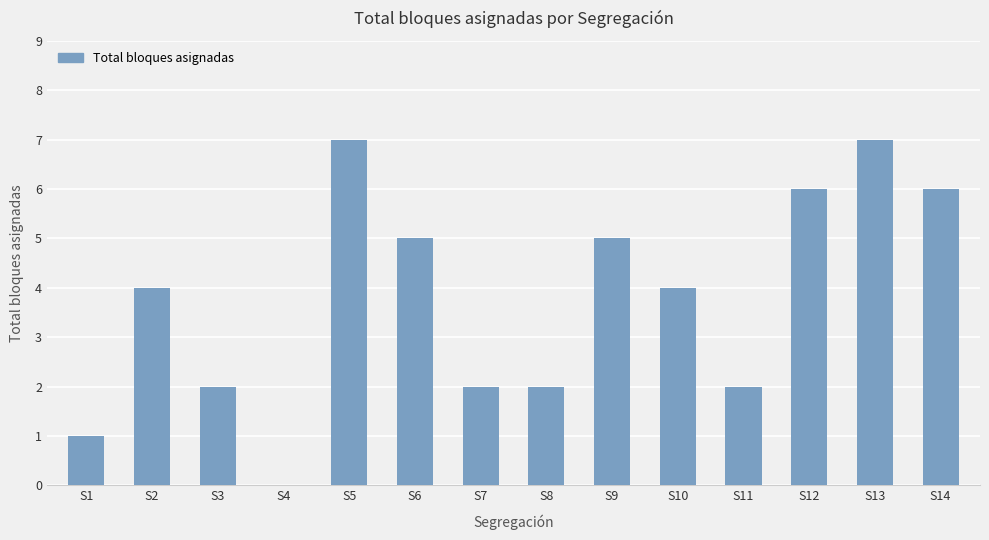

What is the maximum value shown in the chart?

7